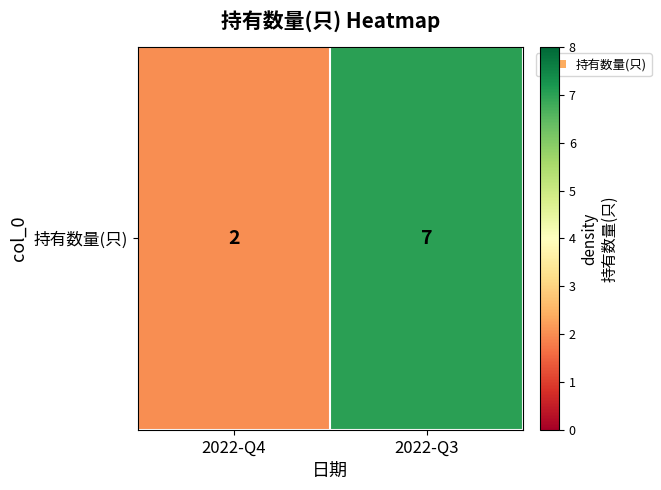

Approximately how many times larger is the value at 2022-Q3 compared to 2022-Q4?

3.5